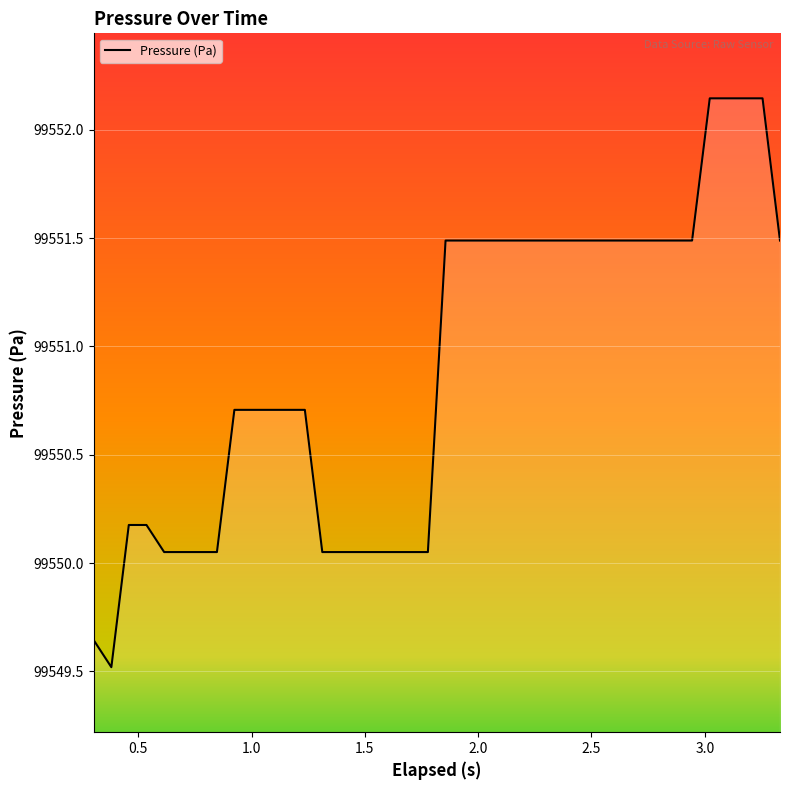

What is the difference between the second highest and minimum values?

2.6